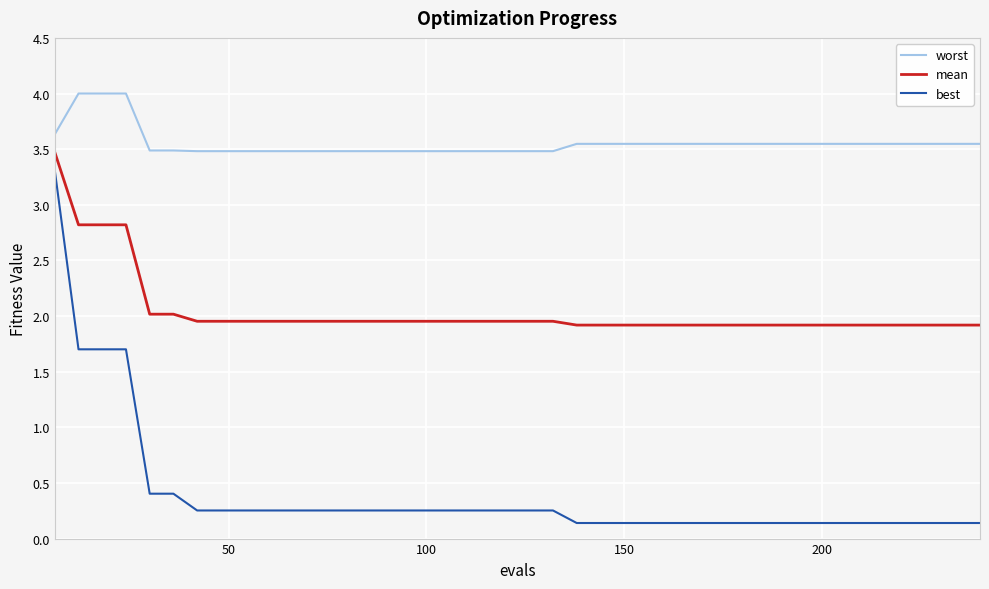

True or false: best and worst intersect in this chart.

False